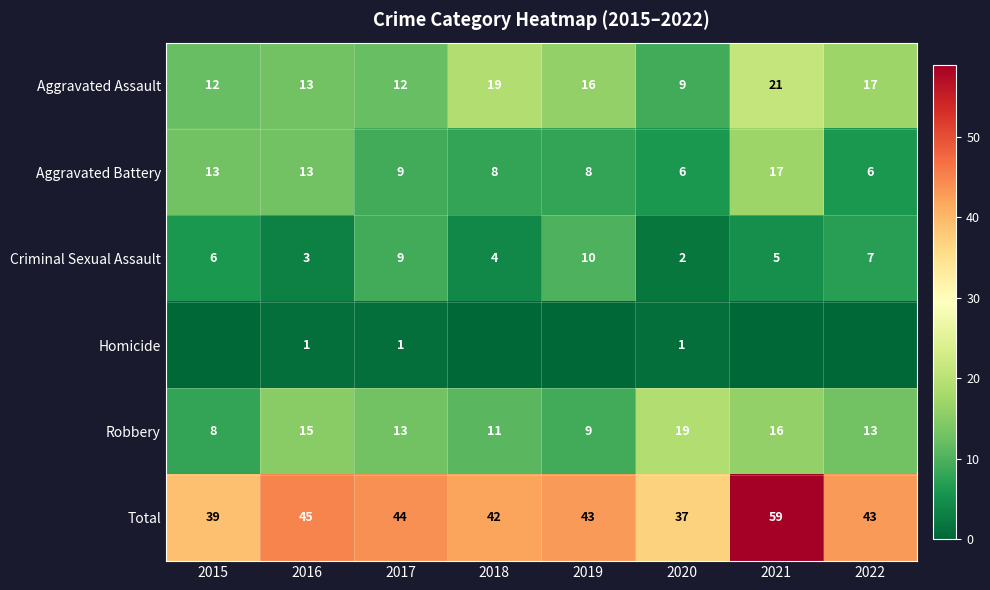

What is the sum of the Total values at 2020 and 2015?

76